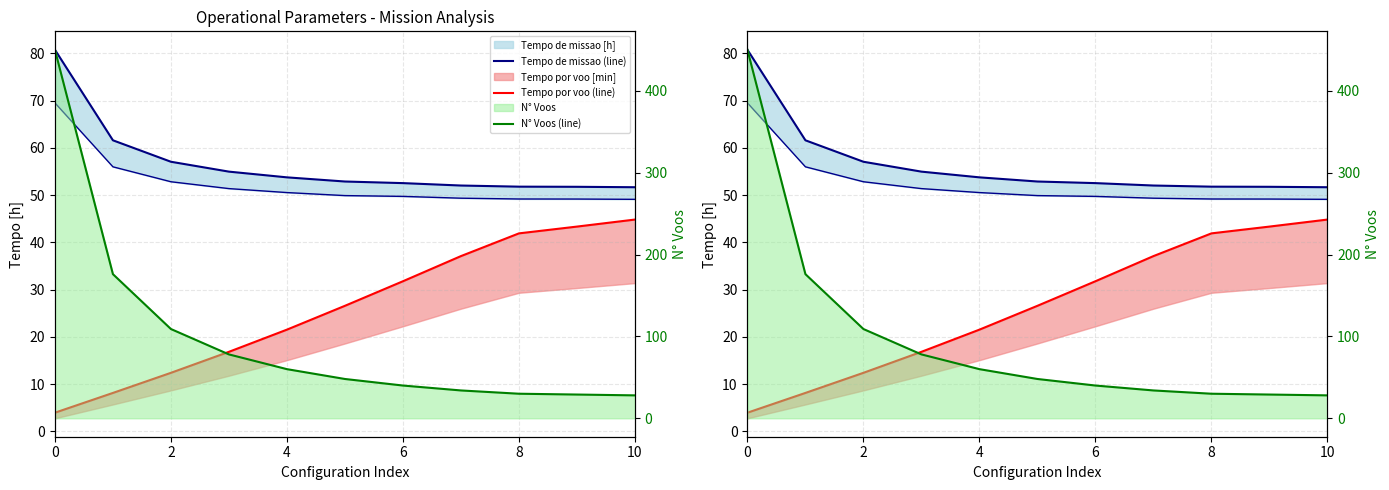

True or false: Tempo de missao [h] (line) and N° Voos (line) cross at least once.

True